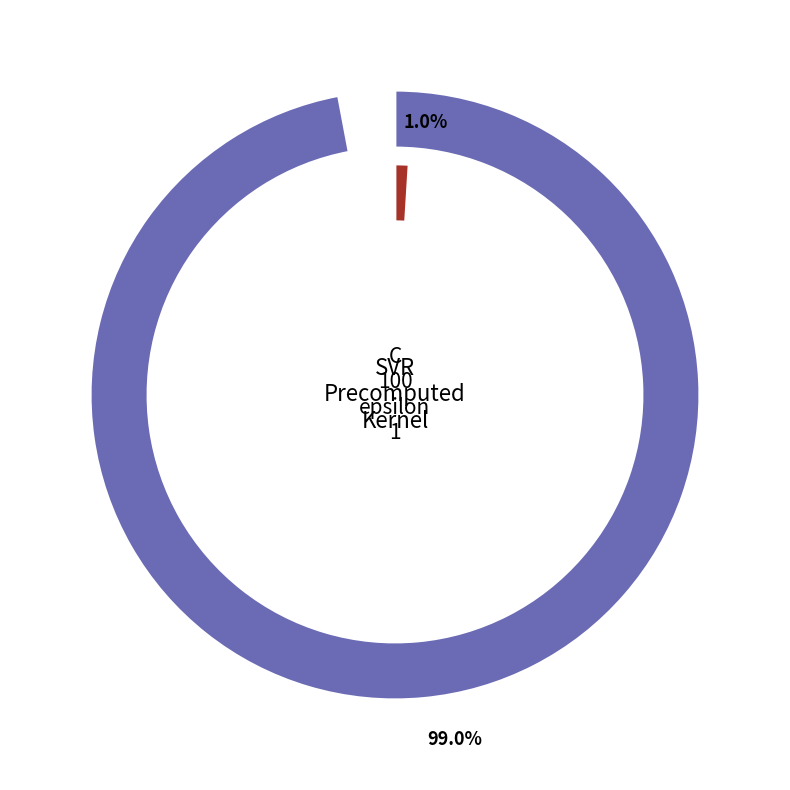

Is there any slice that represents more than half of the pie?

Yes